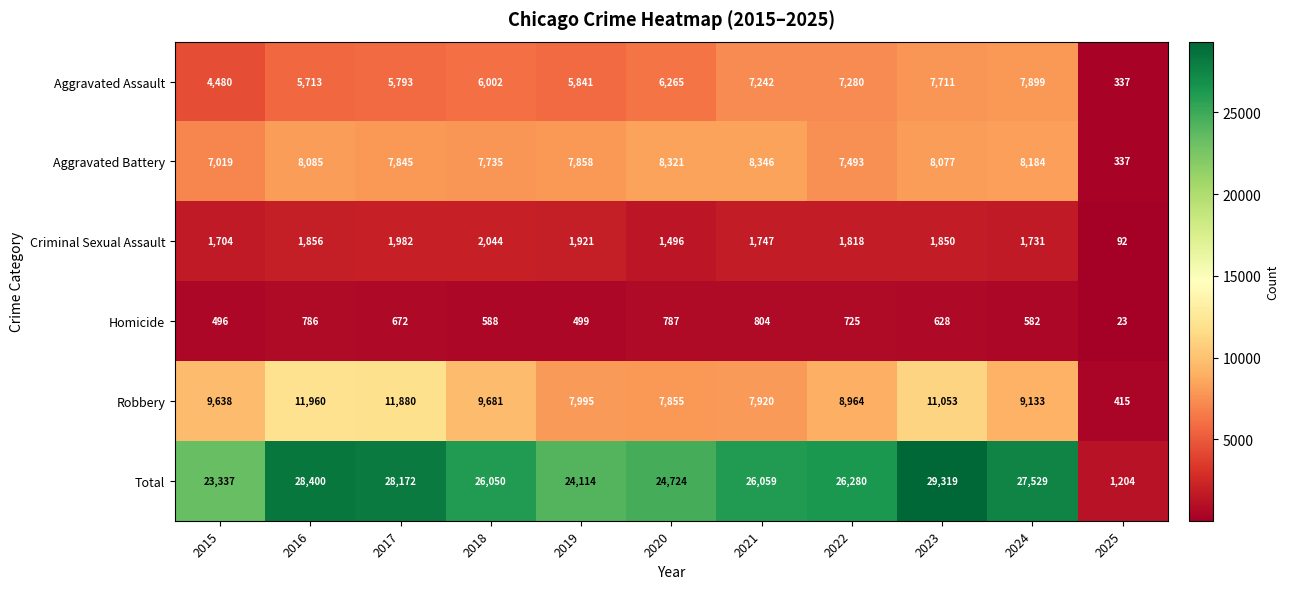

Which series has the largest total across all categories?

Total